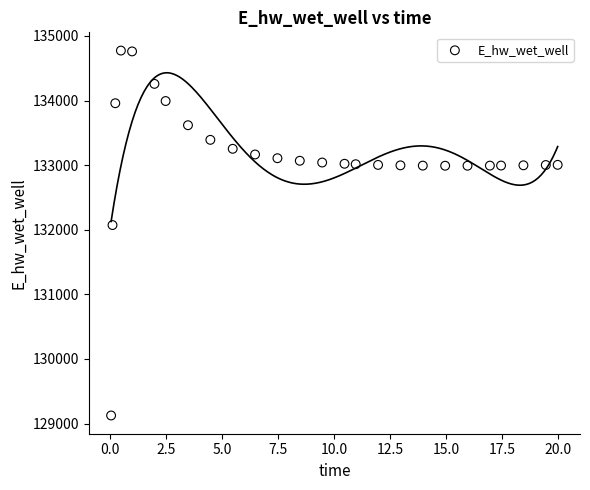

What is the range of X values (max minus min)?

20.0